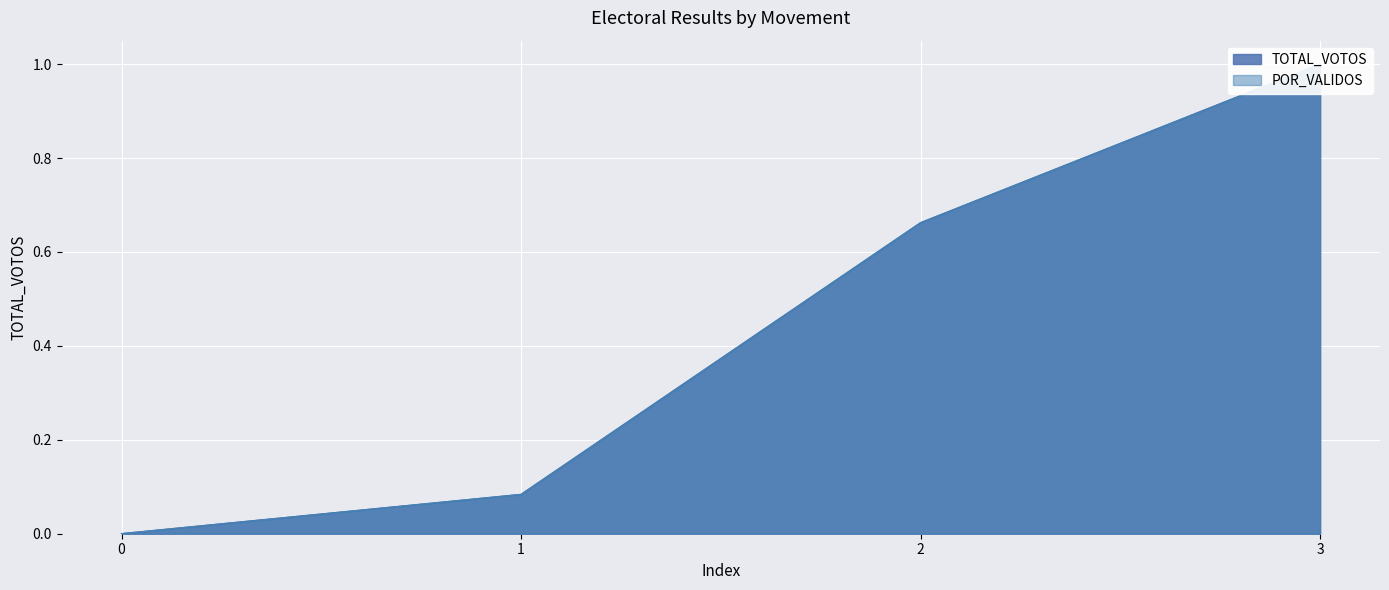

True or false: TOTAL_VOTOS has a value of 1.0 at 3.

True